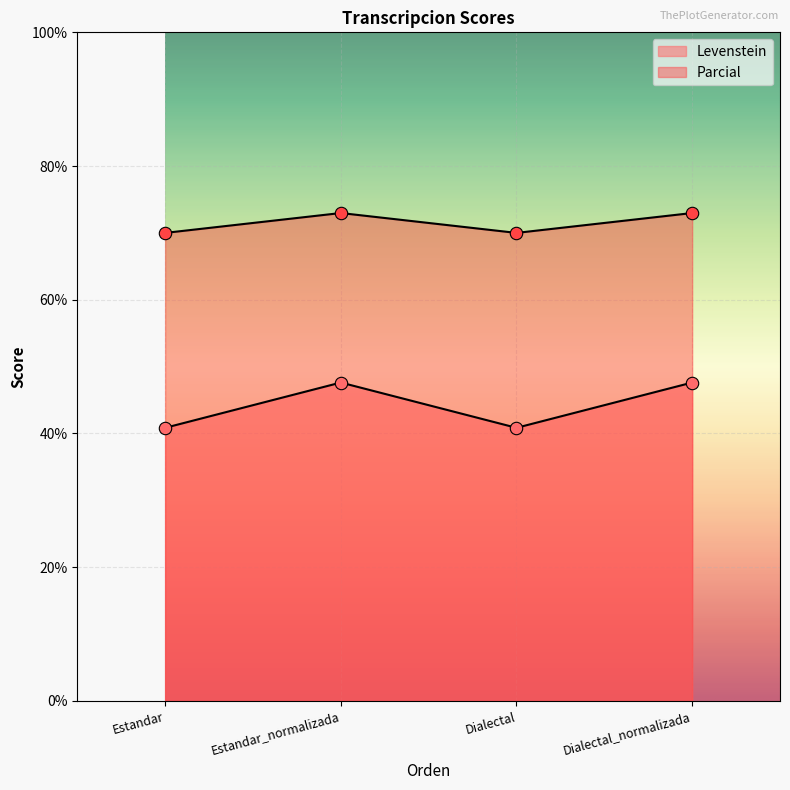

At which category is the sum across all series the highest?

Estandar_normalizada